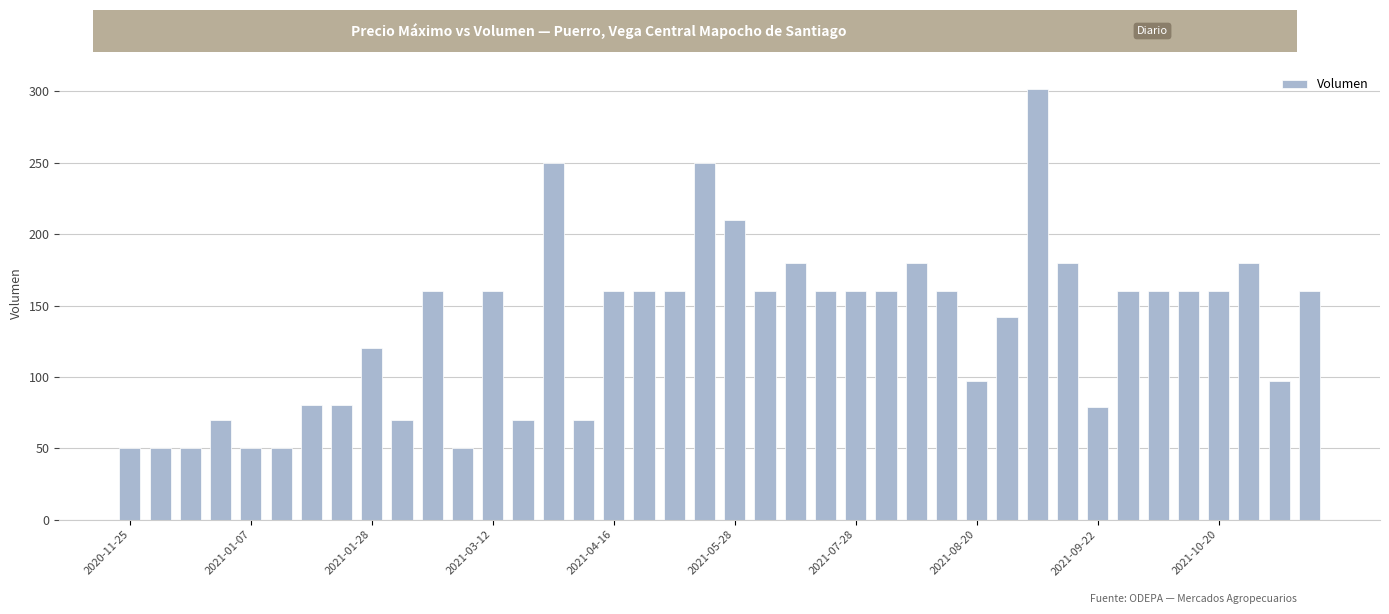

What is the difference between the maximum and second lowest values?

252